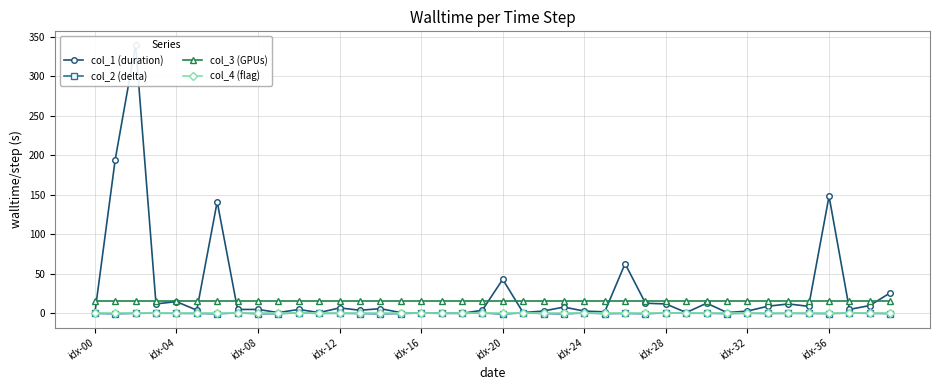

What are all the series names shown in the legend?

col_1 (duration), col_2 (delta), col_3 (GPUs), col_4 (flag)